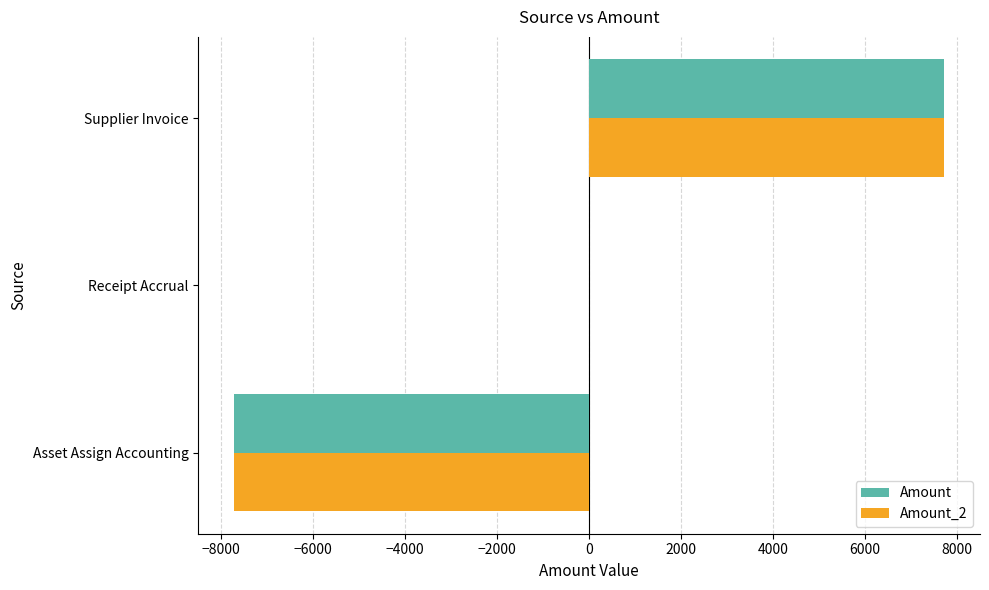

What is the total value across all series at Asset Assign Accounting?

-15458.4